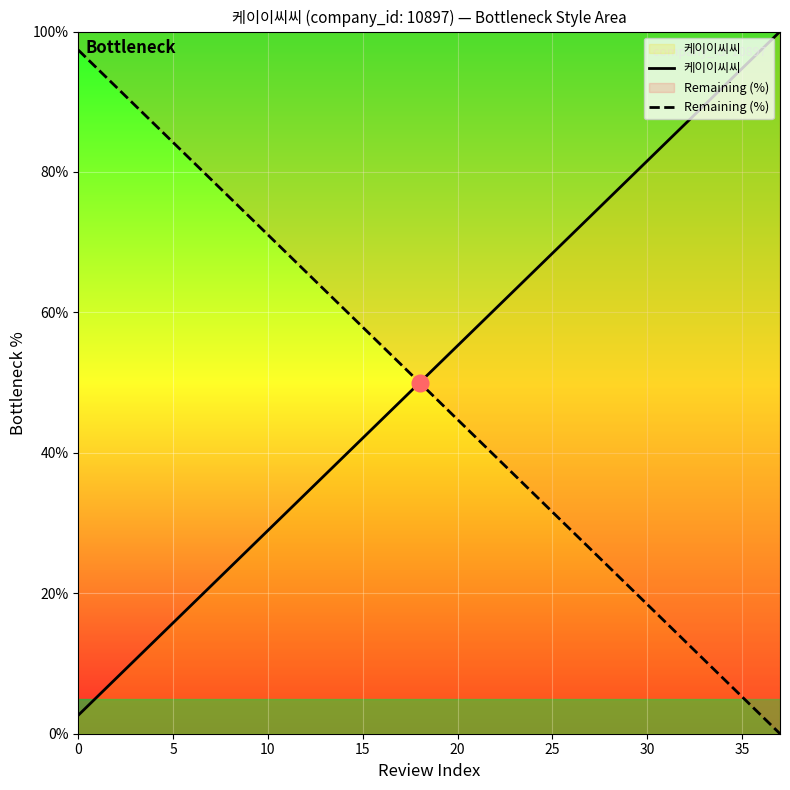

Reading left to right, transcribe all the data shown in this chart.

케이이씨씨: 2.6	5.3	7.9	10.5	13.2	15.8	18.4	21.1	23.7	26.3	28.9	31.6	34.2	36.8	39.5	42.1	44.7	47.4	50.0	52.6	55.3	57.9	60.5	63.2	65.8	68.4	71.1	73.7	76.3	78.9	81.6	84.2	86.8	89.5	92.1	94.7	97.4	100.0
Remaining (%): 97.4	94.7	92.1	89.5	86.8	84.2	81.6	78.9	76.3	73.7	71.1	68.4	65.8	63.2	60.5	57.9	55.3	52.6	50.0	47.4	44.7	42.1	39.5	36.8	34.2	31.6	28.9	26.3	23.7	21.1	18.4	15.8	13.2	10.5	7.9	5.3	2.6	0.0